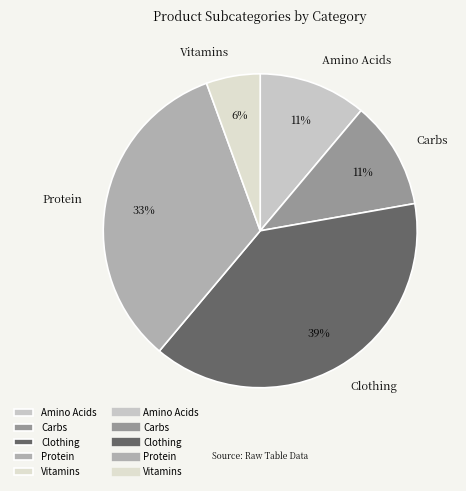

To the nearest percent, what is the difference between the Clothing and Amino Acids slice percentages?

28%